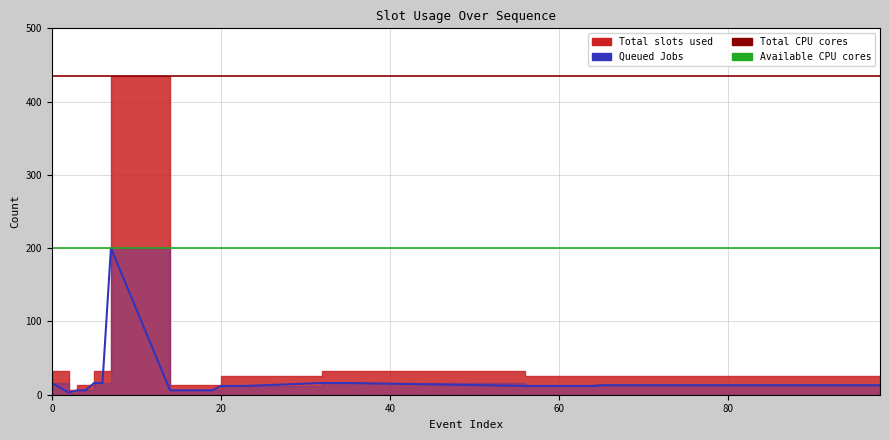

True or false: there are more than 2 points higher than both neighbors.

False